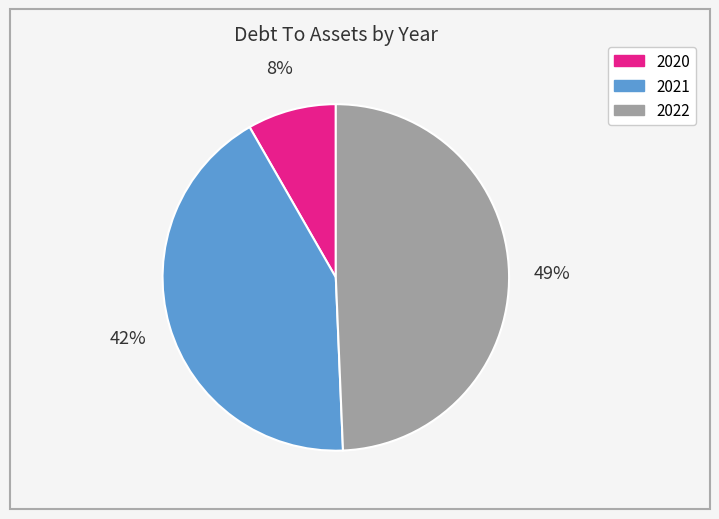

Between 2022 and 2021, which is larger?

2022